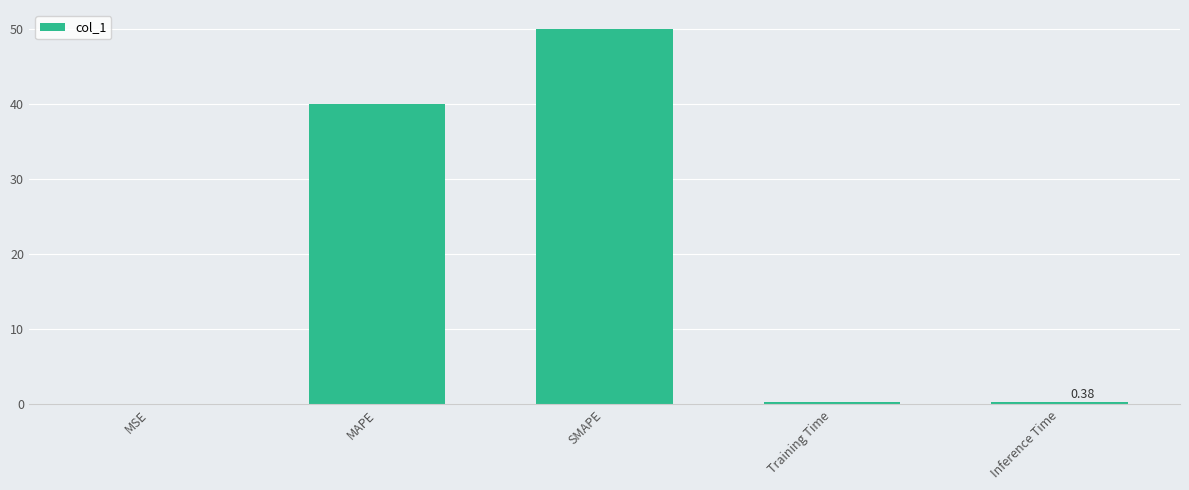

Between MAPE and Inference Time, which is larger?

MAPE